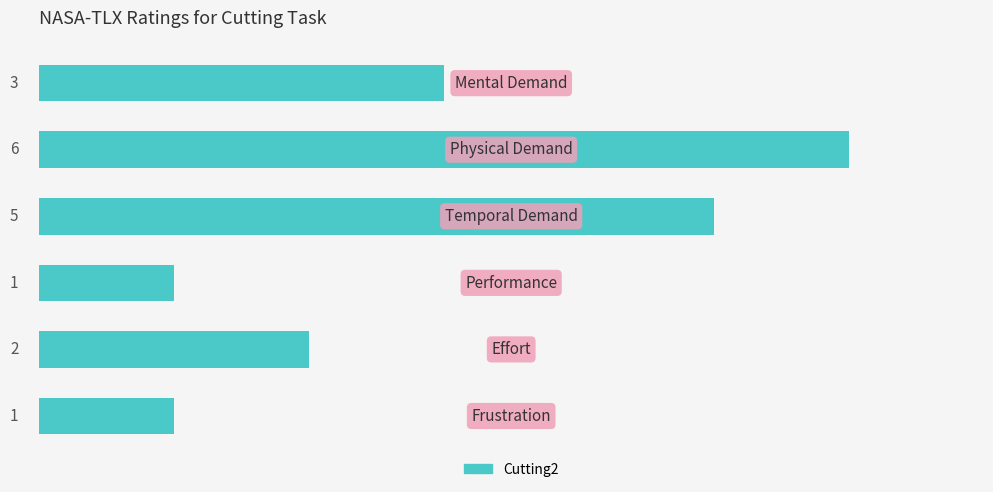

What is the sum of all values?

18